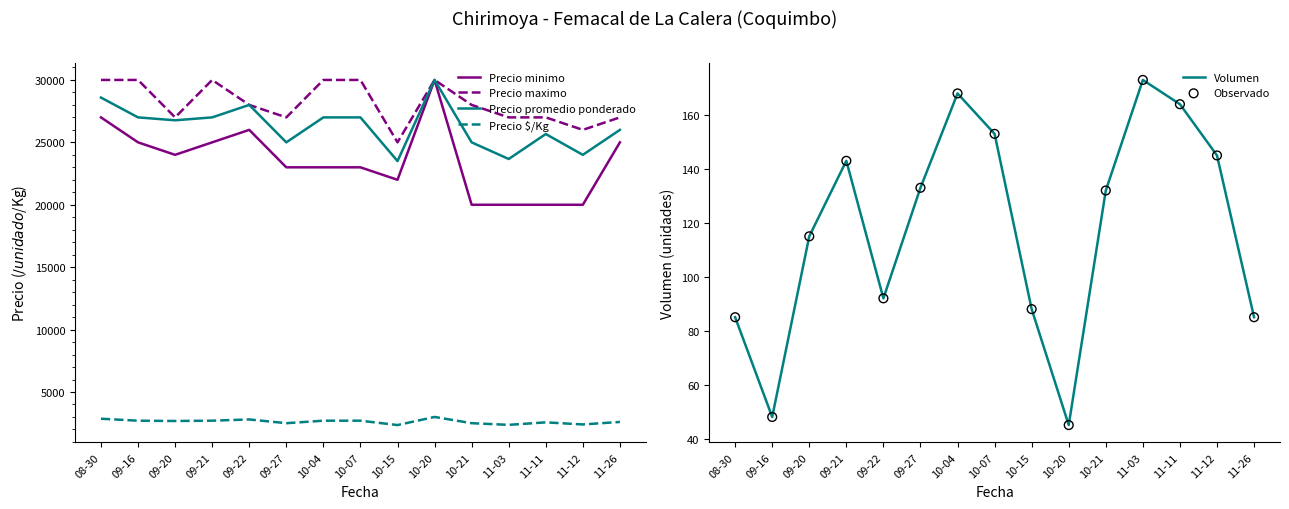

What are all the series names shown in the legend?

Precio minimo, Precio maximo, Precio promedio ponderado, Precio $/Kg, Volumen, Observado